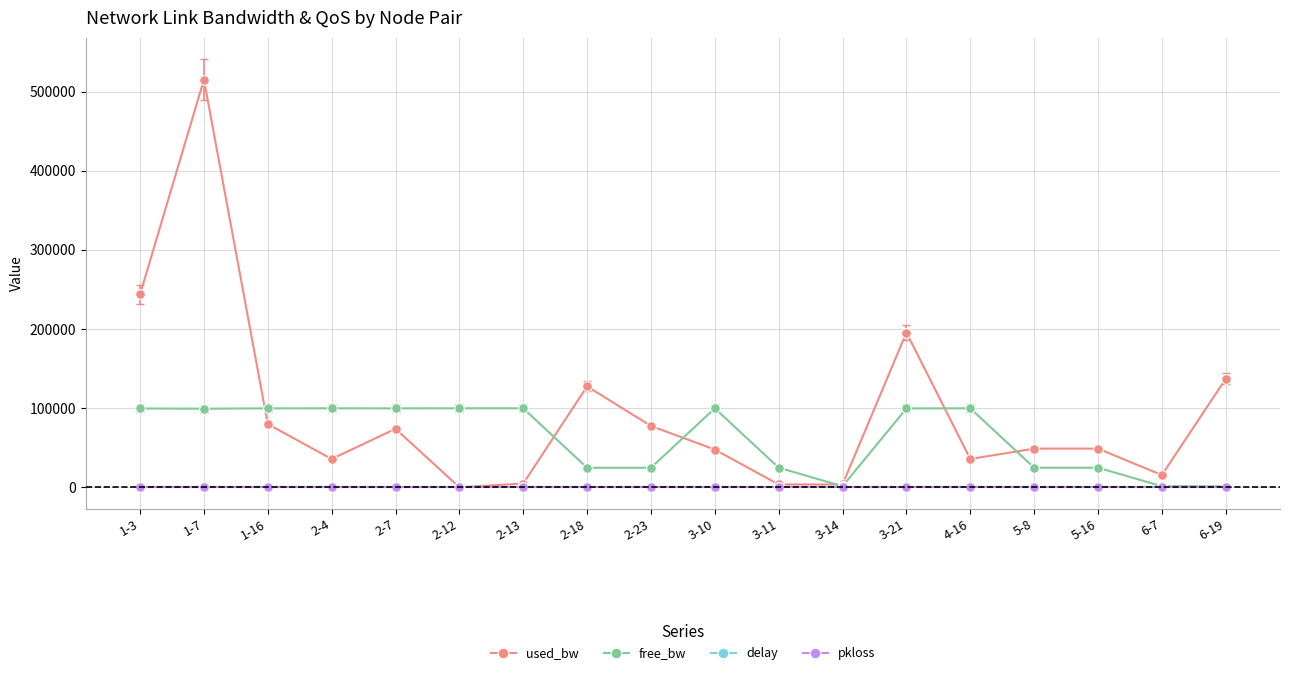

Between 1-3 and 2-12, which series saw the biggest shift?

used_bw